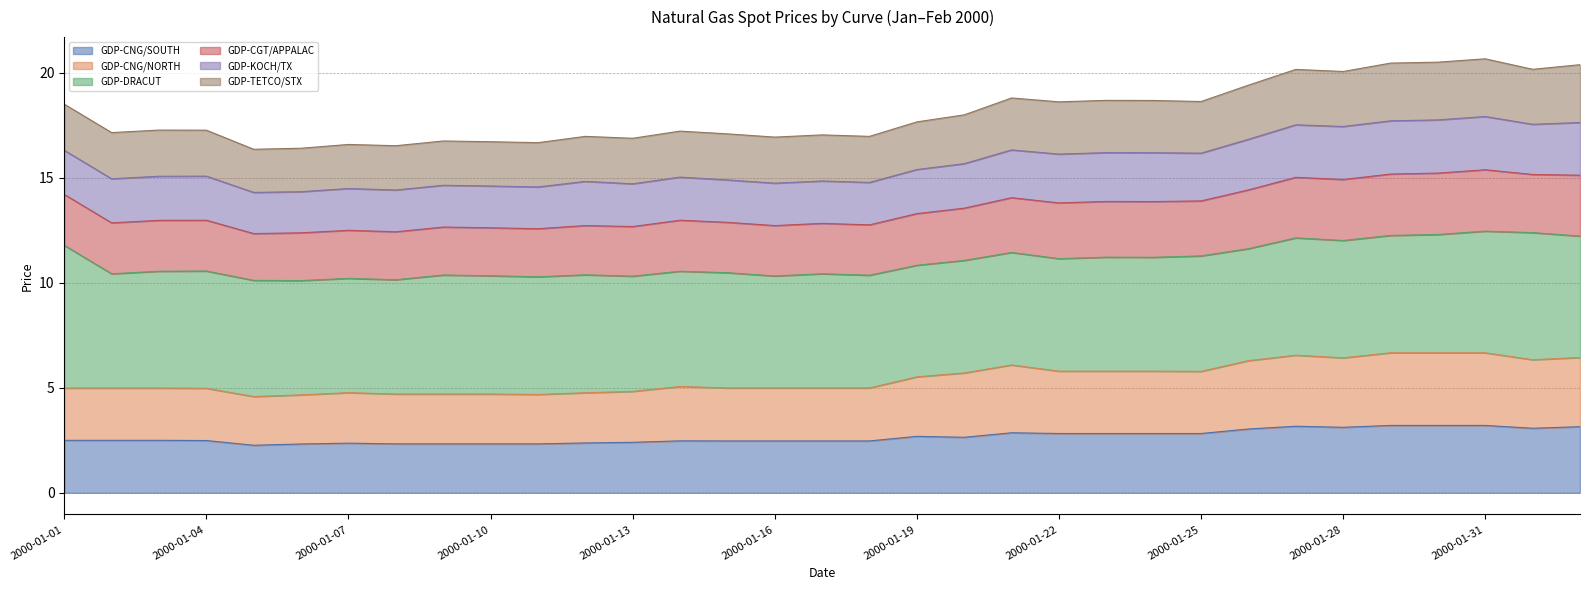

True or false: GDP-CNG/SOUTH has more than 1 points higher than both neighbors.

True